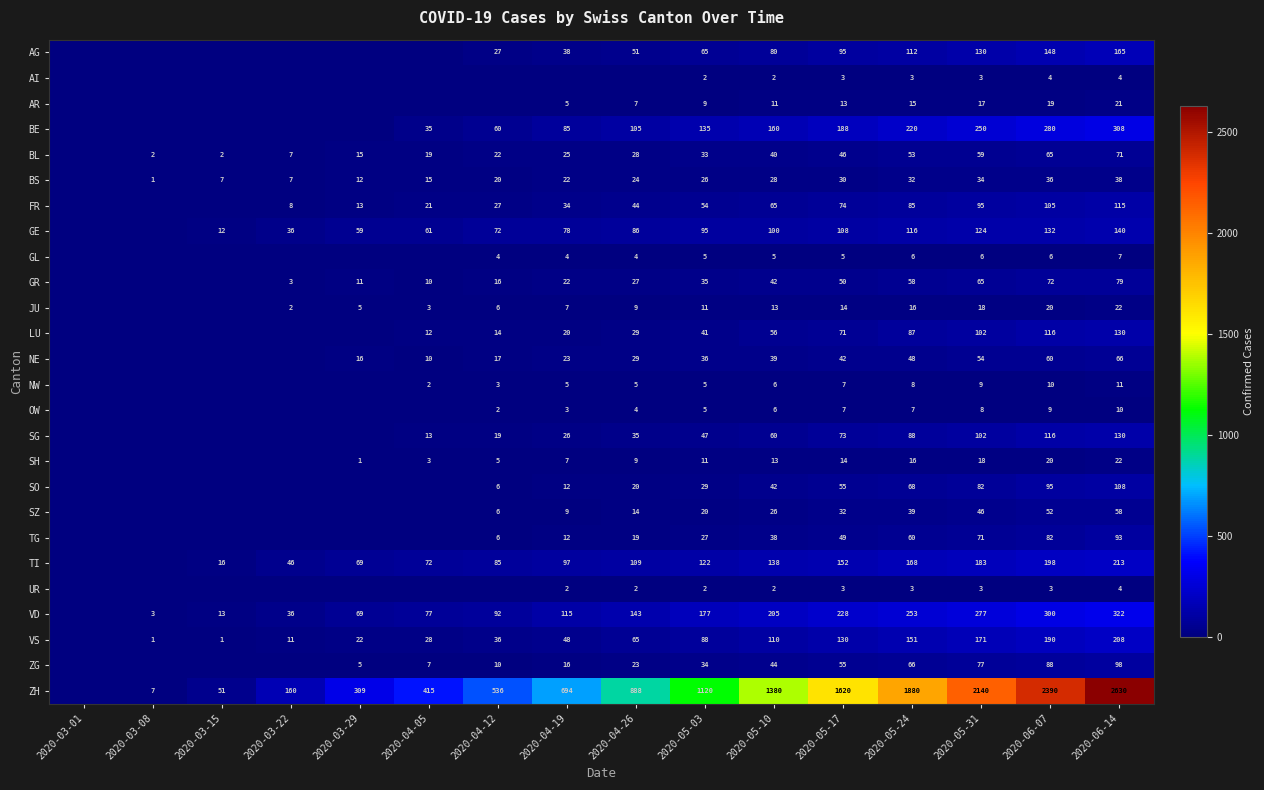

Is it true that GE equals 36 at 2020-03-22?

True